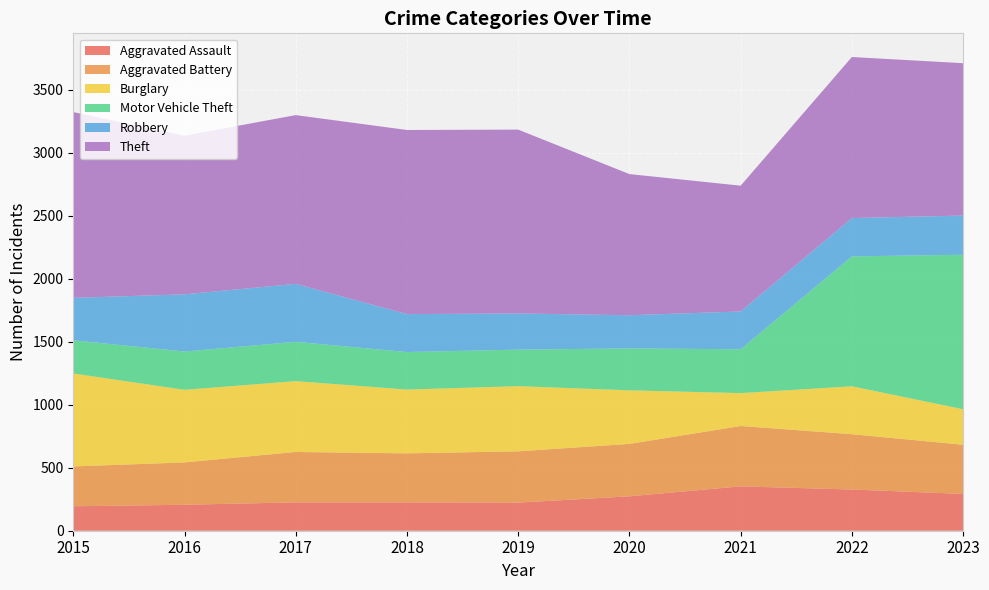

Reading left to right, extract all data points from this chart.

Aggravated Assault: 194	206	225	225	223	273	352	327	292
Aggravated Battery: 316	336	400	389	407	416	479	439	390
Burglary: 738	576	562	506	517	425	261	380	282
Motor Vehicle Theft: 263	304	312	298	290	333	348	1031	1226
Robbery: 337	454	460	301	287	263	300	304	311
Theft: 1474	1259	1339	1461	1459	1120	998	1278	1209